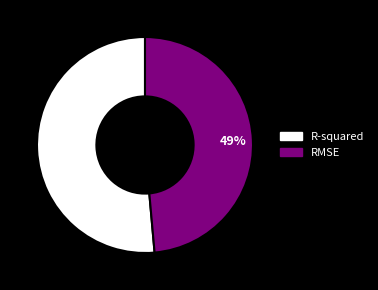

Which slice represents more than half of the pie?

R-squared